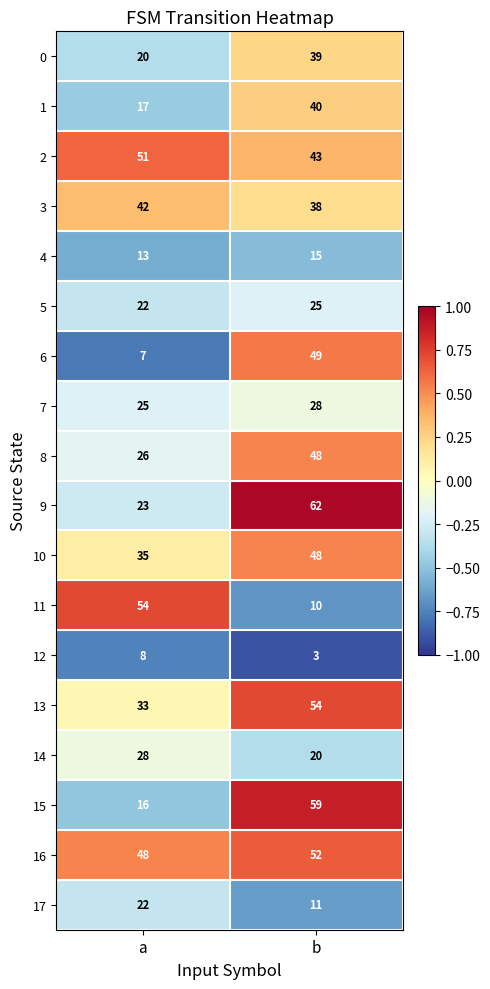

What is the maximum value shown in the chart?

62